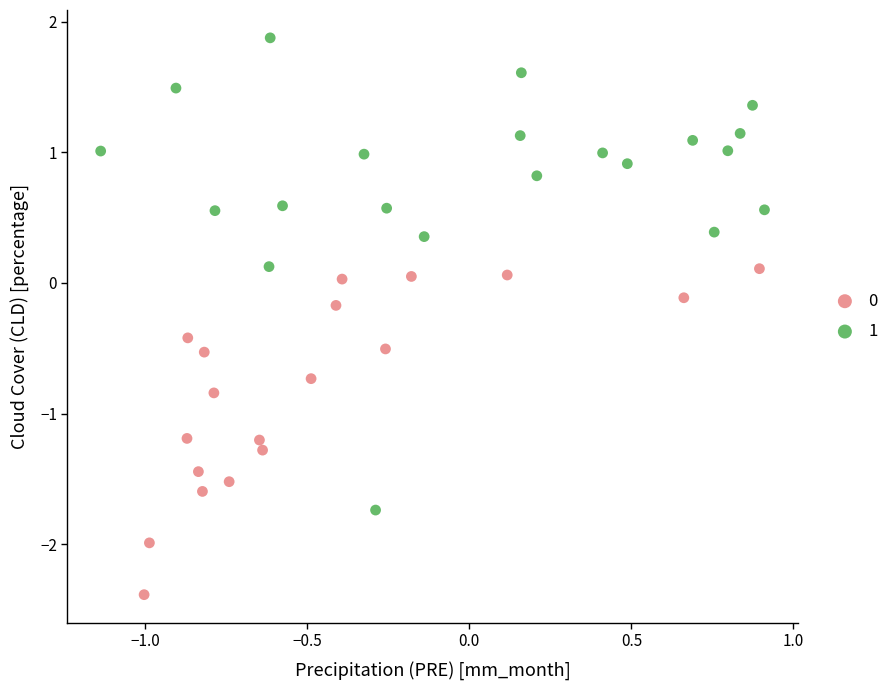

Which series has the largest Y range (max minus min)?

1